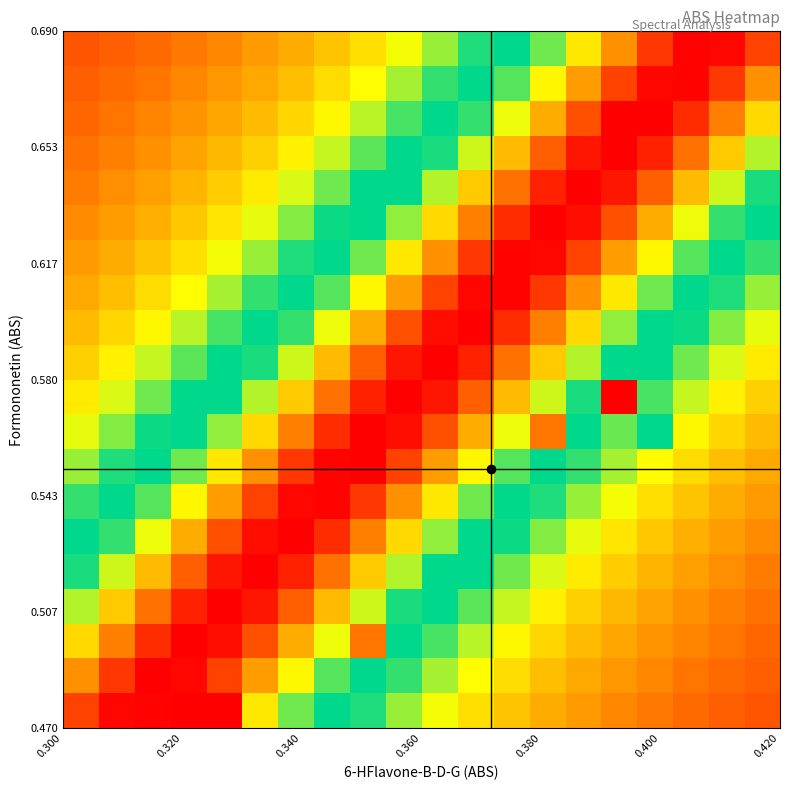

At how many categories does at least one series exceed 0?

20